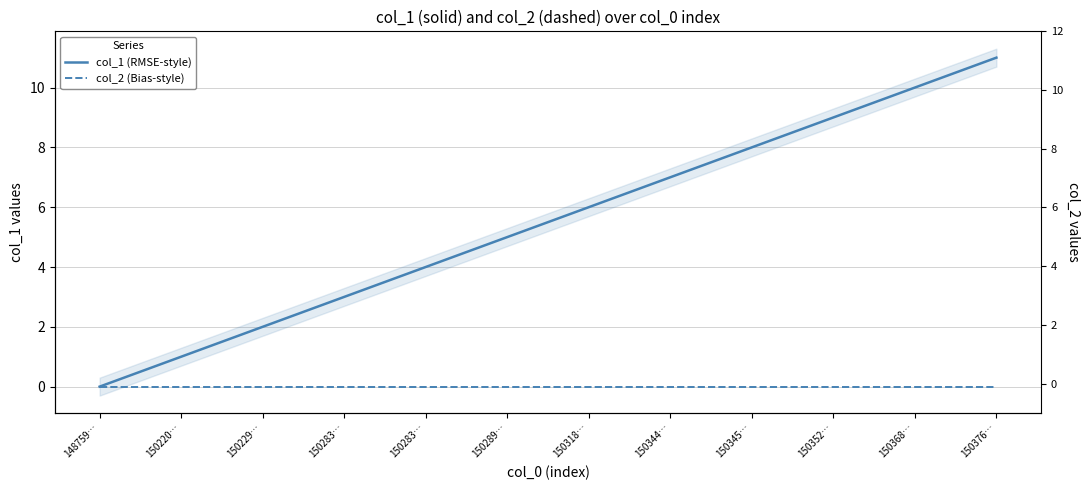

At which label does col_1 (RMSE-style) first exceed 6?

150344…